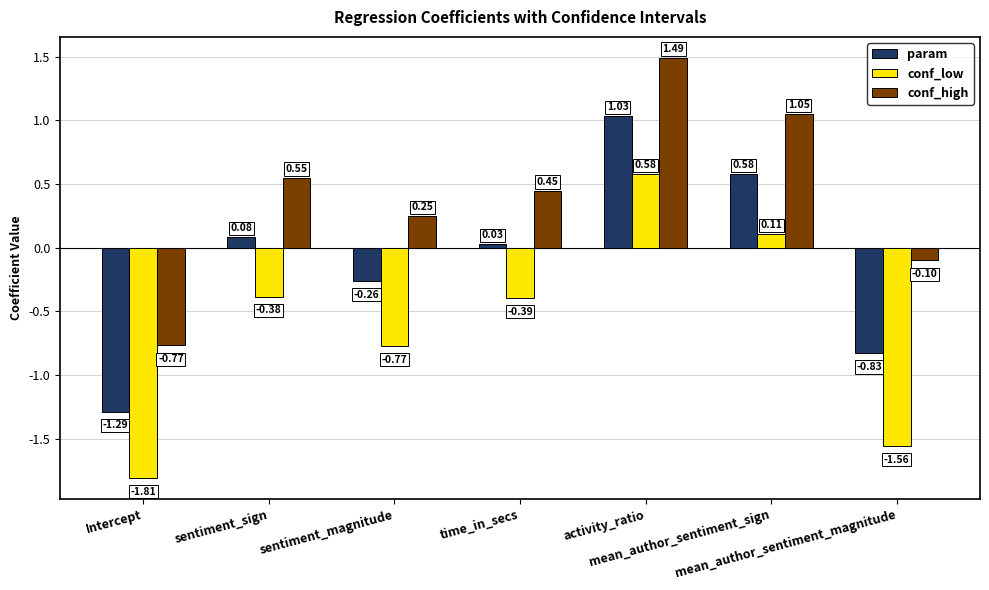

At Intercept, list the series in order from smallest to largest.

conf_low, param, conf_high